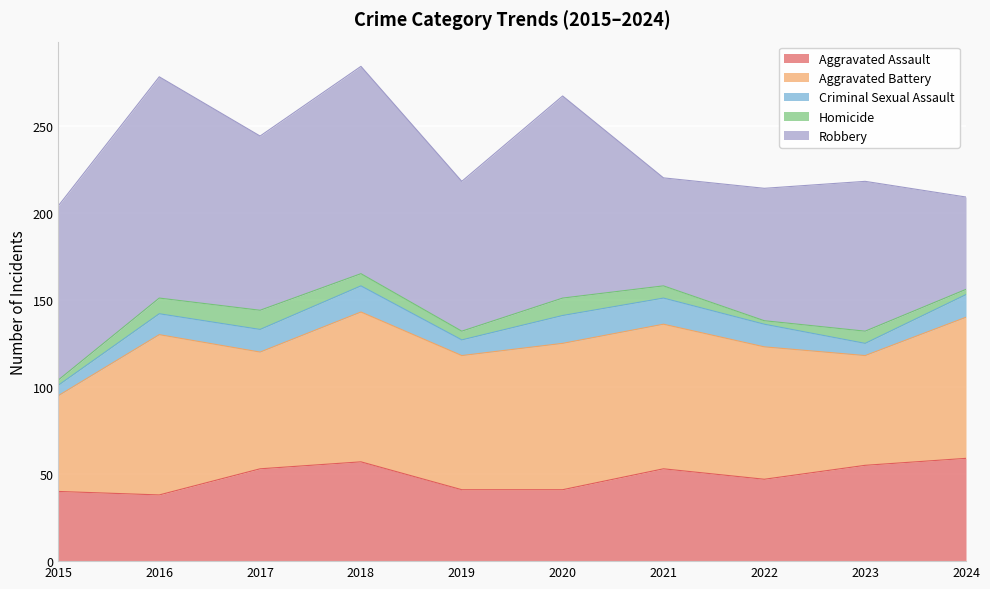

In Homicide, how many points are lower than both neighbors (excluding endpoints)?

2